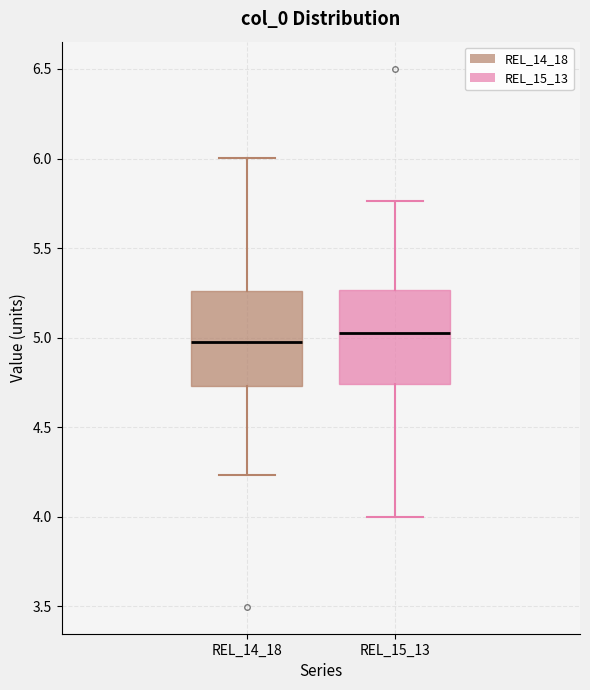

Reading left to right, read every box against the y-axis: the position of its median line, the range the box covers, and the ends of its whiskers. The values are not printed on the chart, so give them approximately, as read against the axis.

REL_14_18: median 4.95, box 4.75 to 5.25, whiskers 4.25 to 6.00
REL_15_13: median 5.05, box 4.75 to 5.25, whiskers 4.00 to 5.75